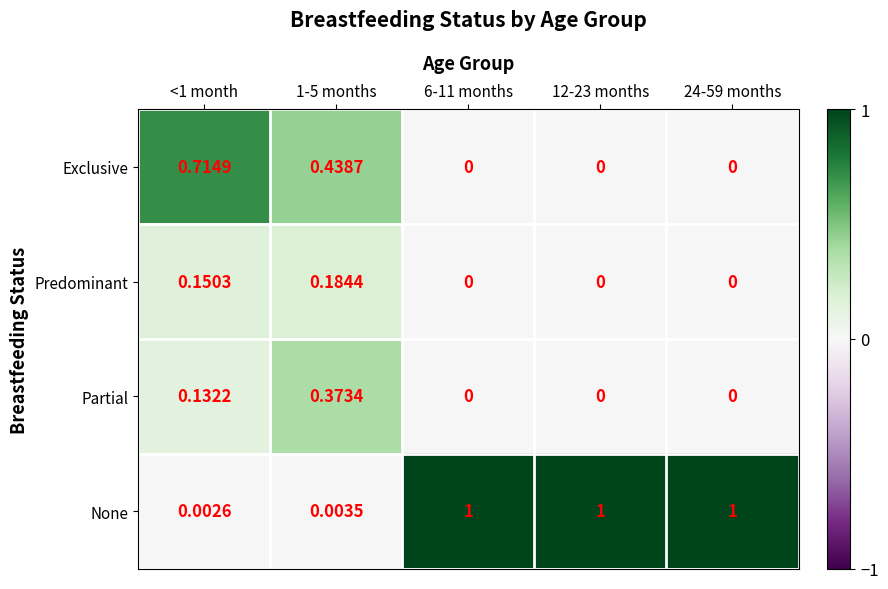

List the series in order of their peak value, lowest first.

Predominant, Partial, Exclusive, None